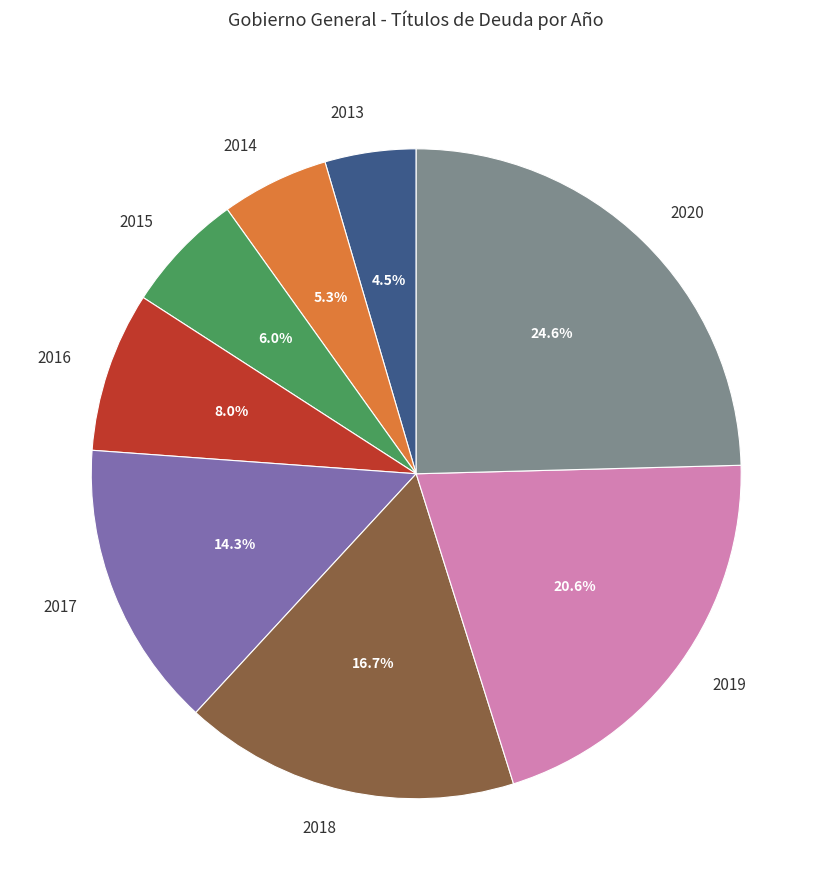

Which category has the smallest portion of the pie?

2013